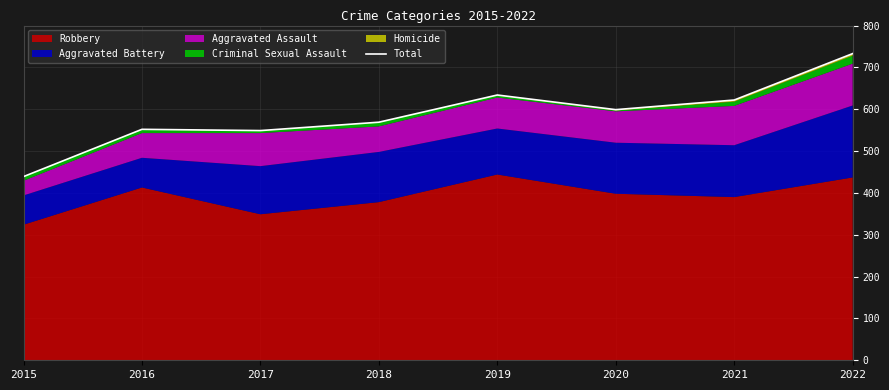

Where is the data nearest to the value 586?

2020